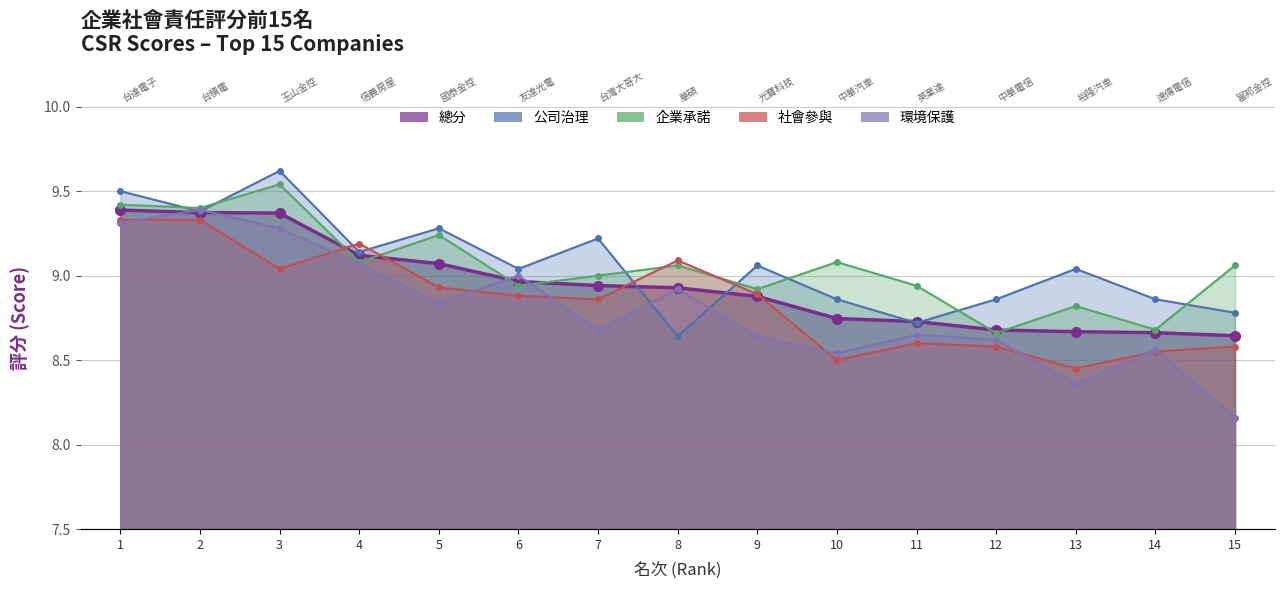

What is the sum of the 社會參與 values at 6 and 14?

17.4